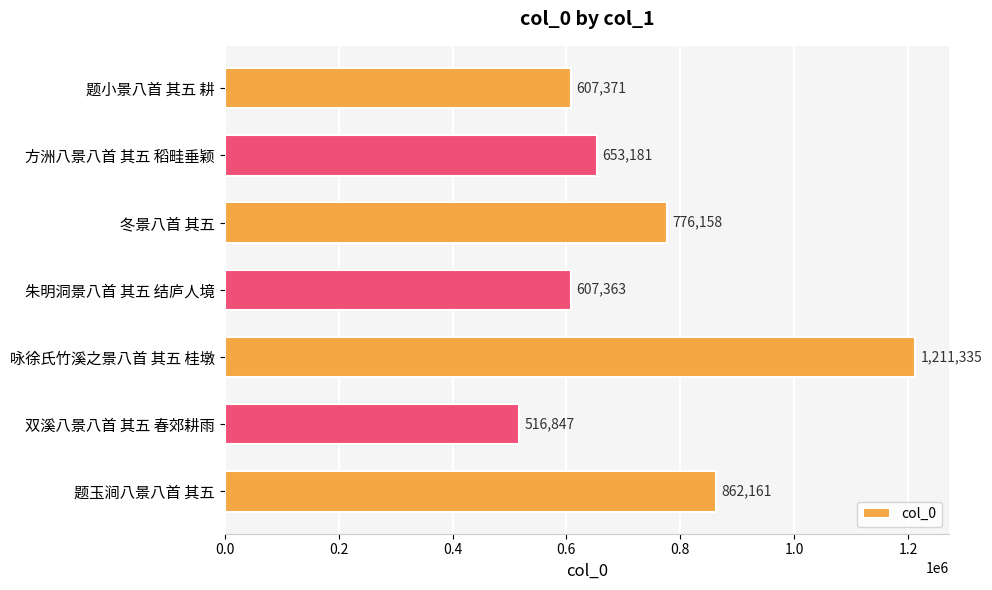

What is the ratio of the value at 题小景八首 其五 耕 to the value at 朱明洞景八首 其五 结庐人境?

1.0